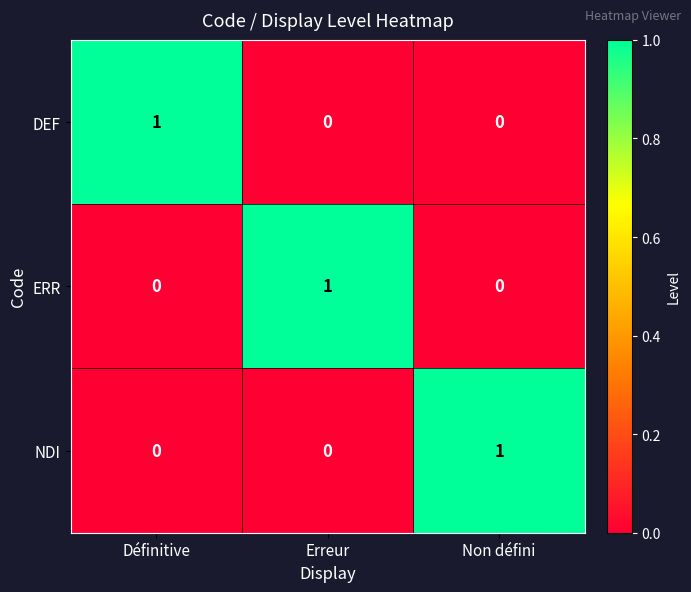

True or false: ERR has a value of 1 at Erreur.

True